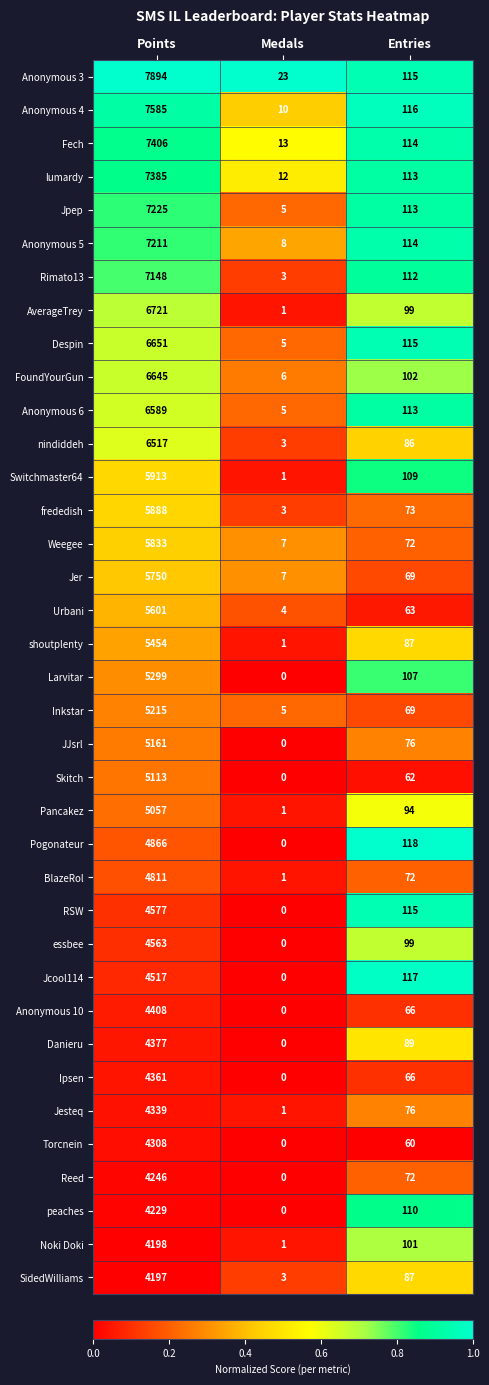

The Anonymous 3 series shows 41 at Medals. True or false?

False